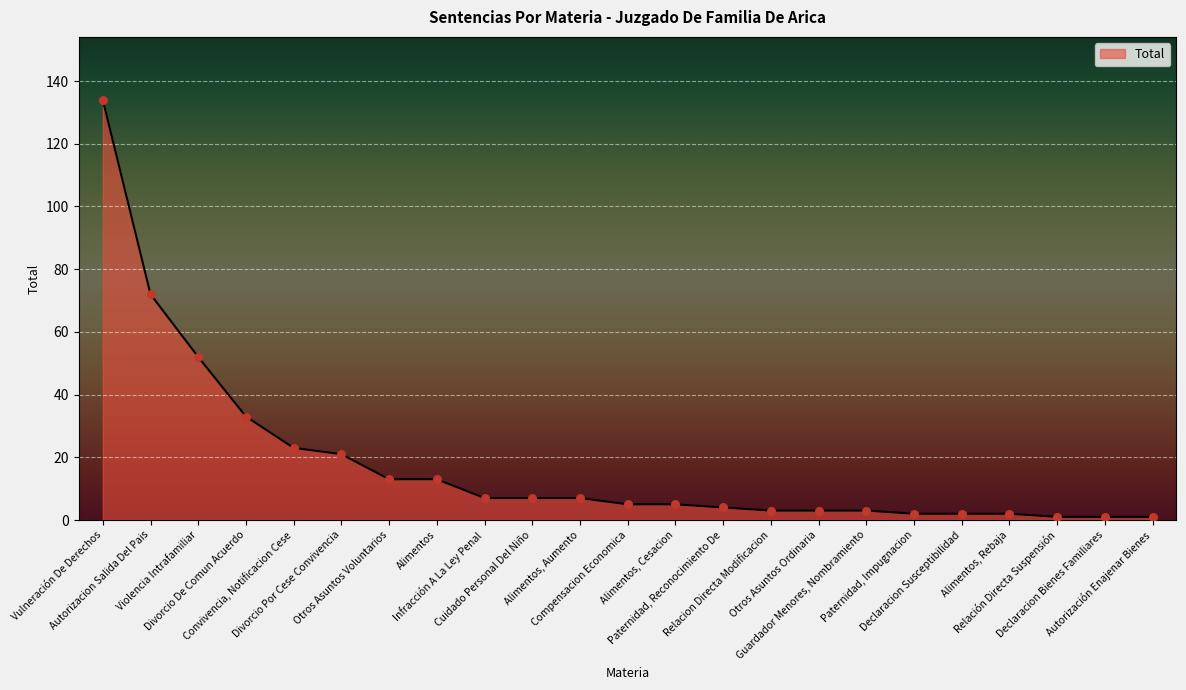

Approximately how many times larger is the value at Divorcio Por Cese Convivencia compared to Declaracion Susceptibilidad?

10.5